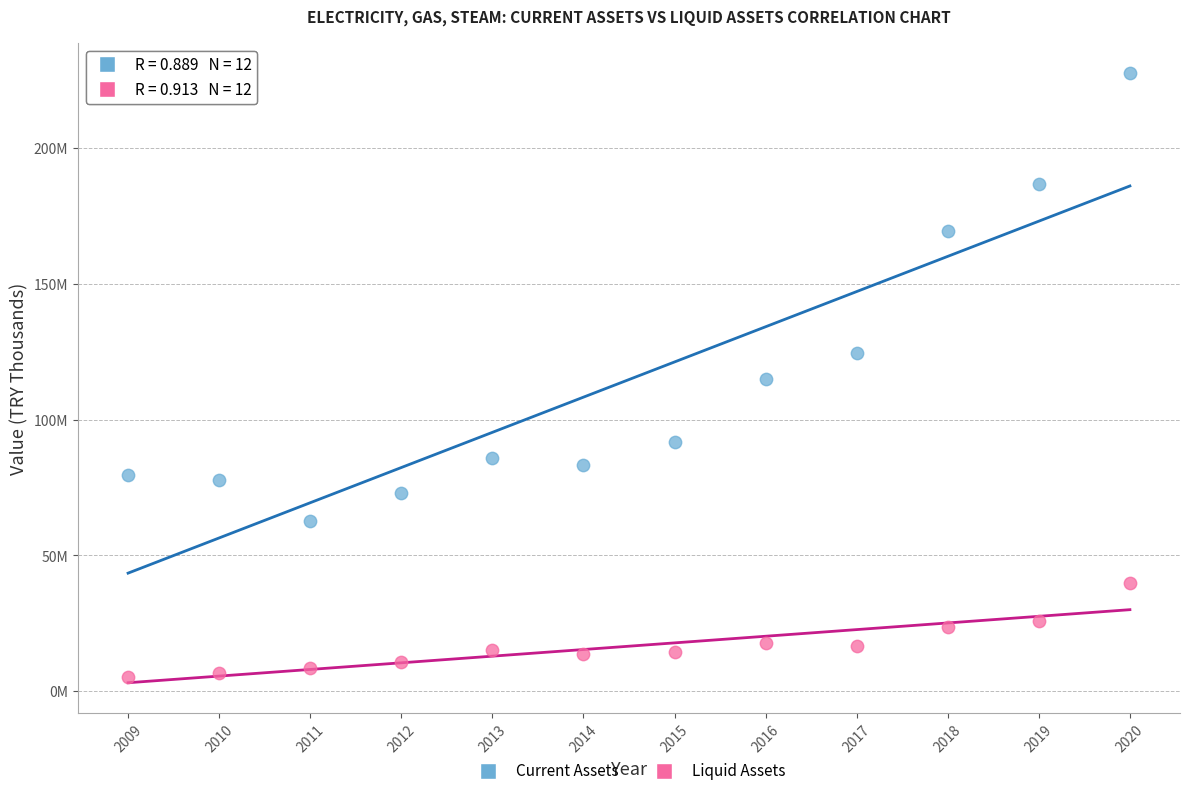

Which series has the largest Y range (max minus min)?

Current Assets